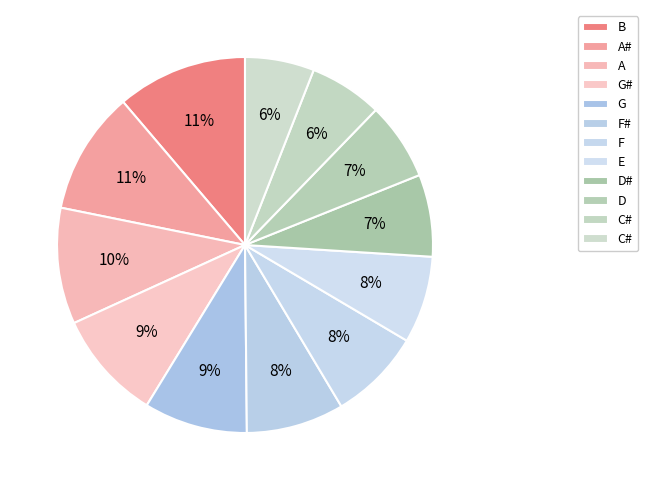

How many slices are in this pie chart?

12